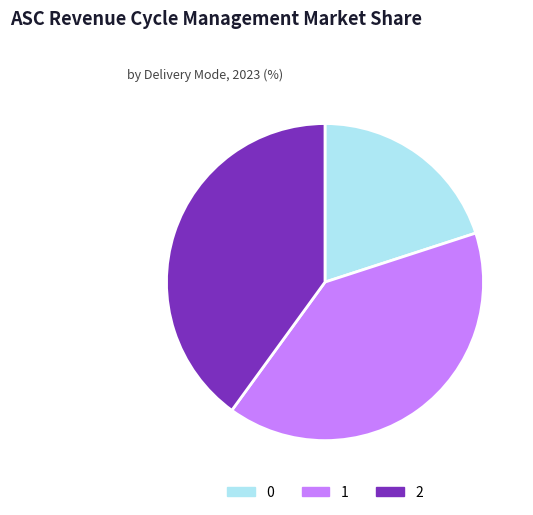

Combined, do 2 and 0 account for over 50%?

Yes